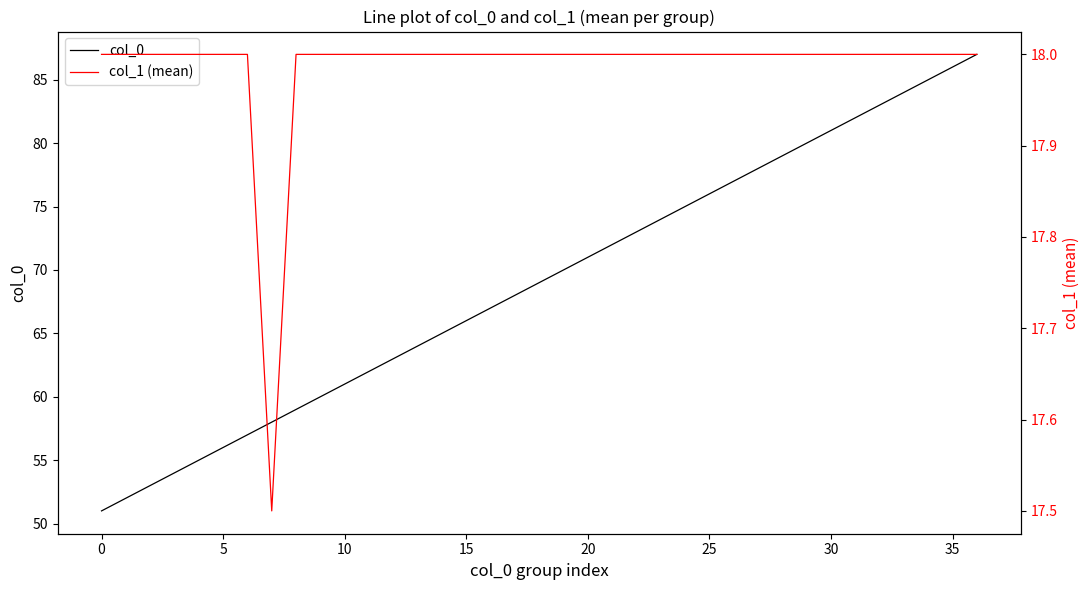

How many lines are shown in the chart?

2